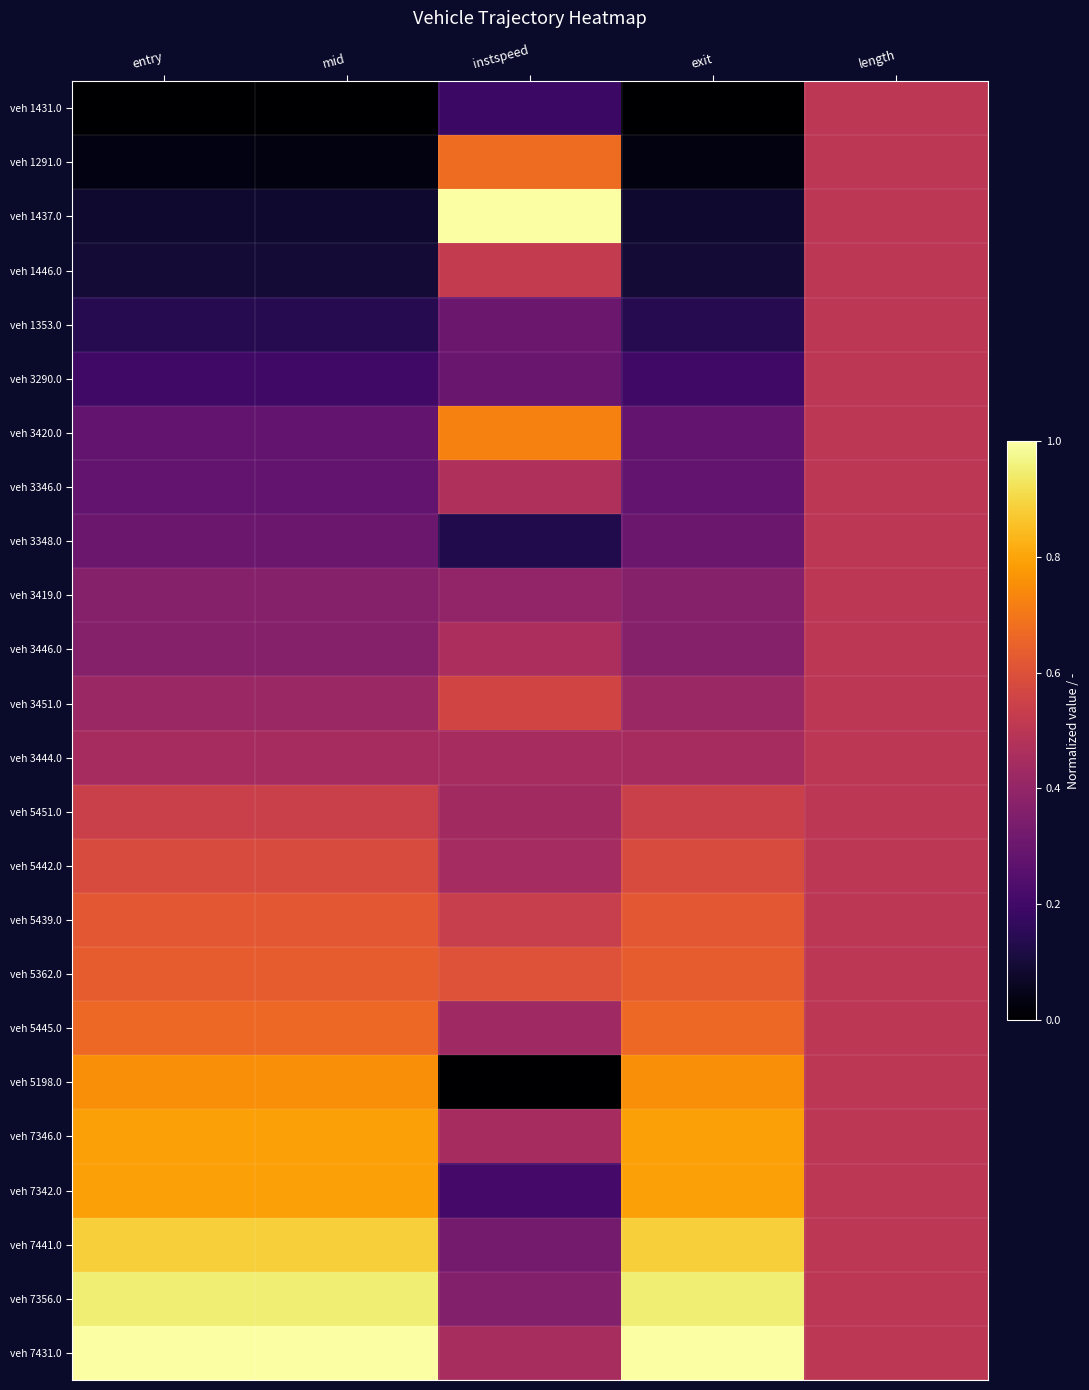

Reading left to right, list all the values displayed in this chart.

veh 1431.0: entry=0.0	mid=0.0	instspeed=0.2	exit=0.0	length=0.5
veh 1291.0: entry=0.0	mid=0.0	instspeed=0.7	exit=0.0	length=0.5
veh 1437.0: entry=0.1	mid=0.1	instspeed=1.0	exit=0.1	length=0.5
veh 1446.0: entry=0.1	mid=0.1	instspeed=0.5	exit=0.1	length=0.5
veh 1353.0: entry=0.1	mid=0.1	instspeed=0.3	exit=0.1	length=0.5
veh 3290.0: entry=0.2	mid=0.2	instspeed=0.3	exit=0.2	length=0.5
veh 3420.0: entry=0.3	mid=0.3	instspeed=0.7	exit=0.3	length=0.5
veh 3346.0: entry=0.3	mid=0.3	instspeed=0.5	exit=0.3	length=0.5
veh 3348.0: entry=0.3	mid=0.3	instspeed=0.1	exit=0.3	length=0.5
veh 3419.0: entry=0.4	mid=0.4	instspeed=0.4	exit=0.4	length=0.5
veh 3446.0: entry=0.4	mid=0.4	instspeed=0.5	exit=0.4	length=0.5
veh 3451.0: entry=0.4	mid=0.4	instspeed=0.6	exit=0.4	length=0.5
veh 3444.0: entry=0.4	mid=0.4	instspeed=0.4	exit=0.4	length=0.5
veh 5451.0: entry=0.5	mid=0.5	instspeed=0.4	exit=0.5	length=0.5
veh 5442.0: entry=0.6	mid=0.6	instspeed=0.4	exit=0.6	length=0.5
veh 5439.0: entry=0.6	mid=0.6	instspeed=0.5	exit=0.6	length=0.5
veh 5362.0: entry=0.6	mid=0.6	instspeed=0.6	exit=0.6	length=0.5
veh 5445.0: entry=0.7	mid=0.7	instspeed=0.4	exit=0.7	length=0.5
veh 5198.0: entry=0.8	mid=0.8	instspeed=0.0	exit=0.8	length=0.5
veh 7346.0: entry=0.8	mid=0.8	instspeed=0.4	exit=0.8	length=0.5
veh 7342.0: entry=0.8	mid=0.8	instspeed=0.2	exit=0.8	length=0.5
veh 7441.0: entry=0.9	mid=0.9	instspeed=0.3	exit=0.9	length=0.5
veh 7356.0: entry=1.0	mid=1.0	instspeed=0.4	exit=1.0	length=0.5
veh 7431.0: entry=1.0	mid=1.0	instspeed=0.5	exit=1.0	length=0.5